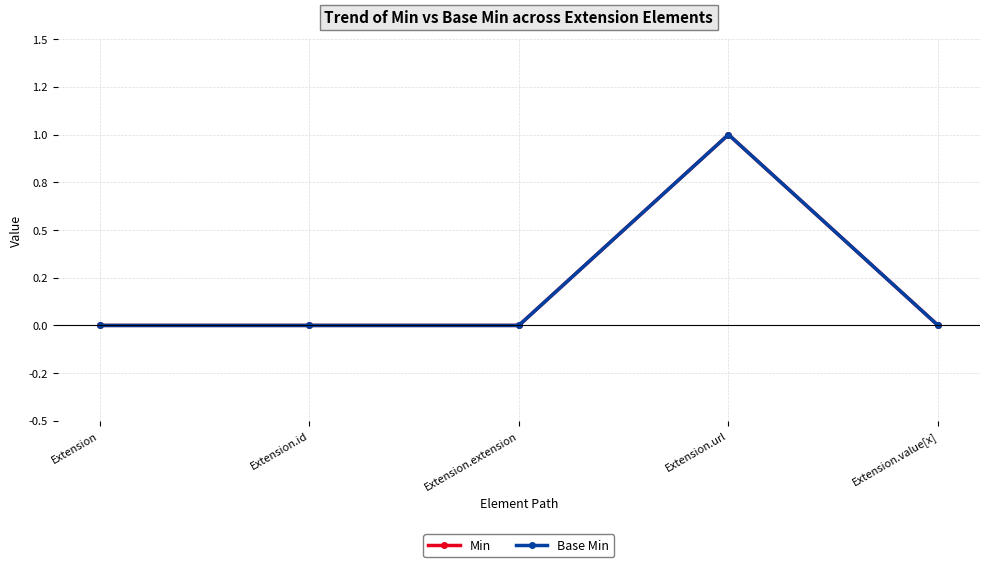

In Base Min, how many points are higher than both neighbors (excluding endpoints)?

1